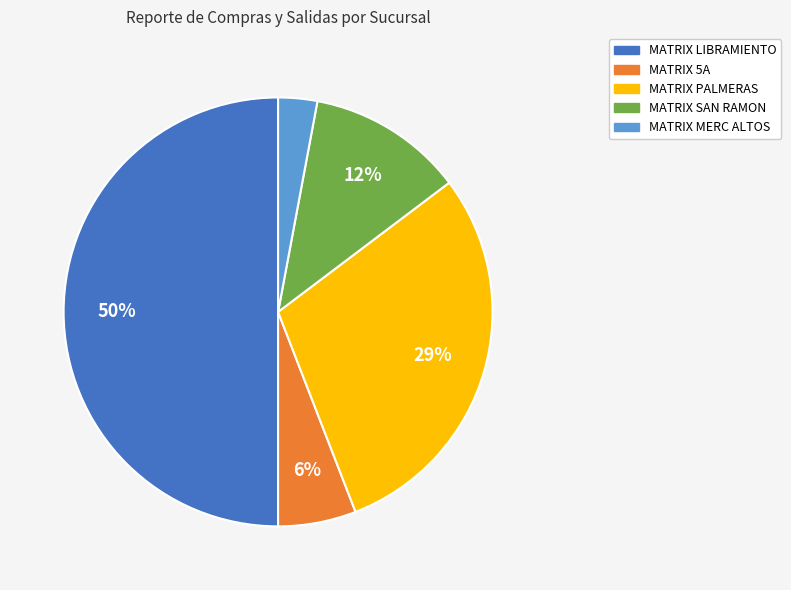

To the nearest percent, what portion does MATRIX SAN RAMON represent?

12%